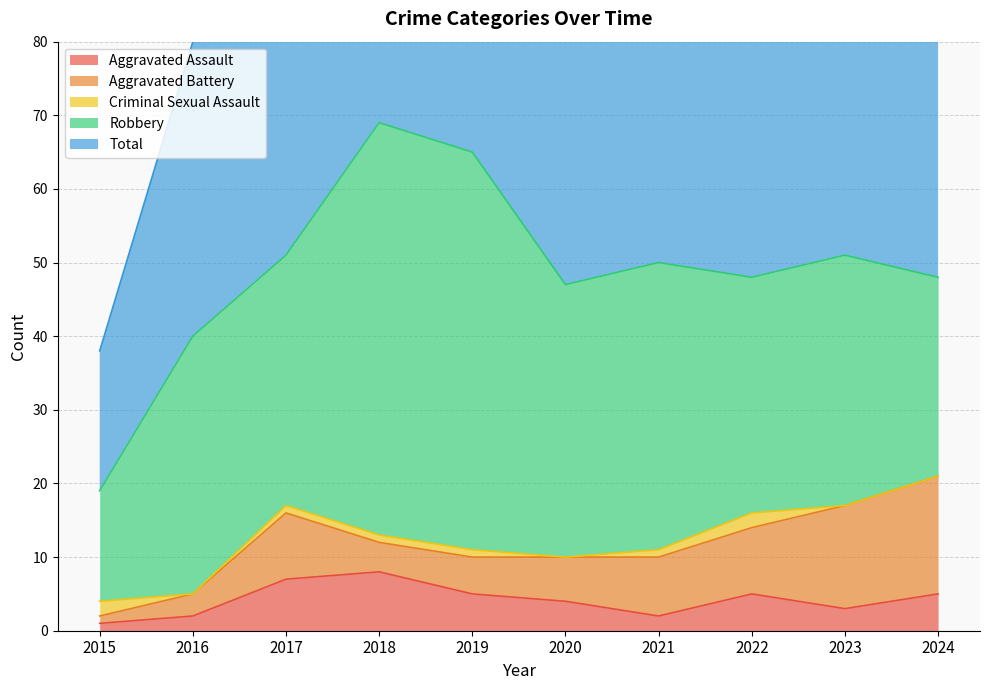

The Robbery series shows 46 at 2022. True or false?

False